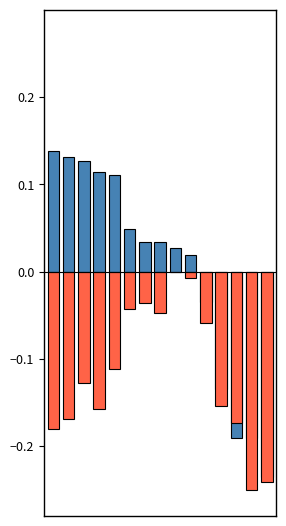

What value does the perceptual series have at 4?

-0.1